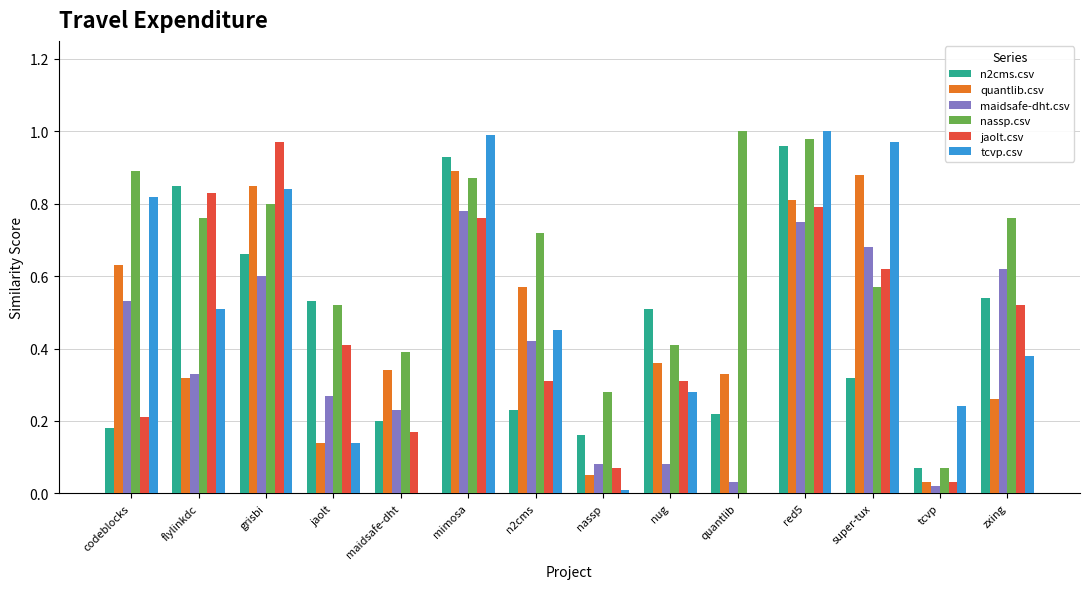

What is the sum of the jaolt.csv values at red5 and mimosa?

1.6